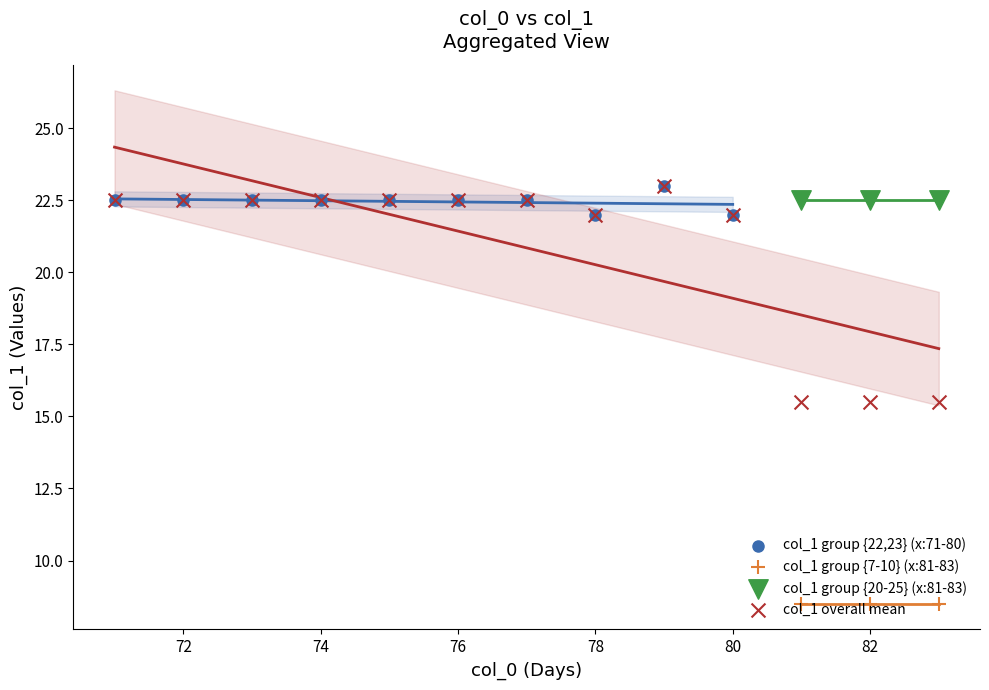

What is the ratio of the value at 75 to the value at 73?

1.0